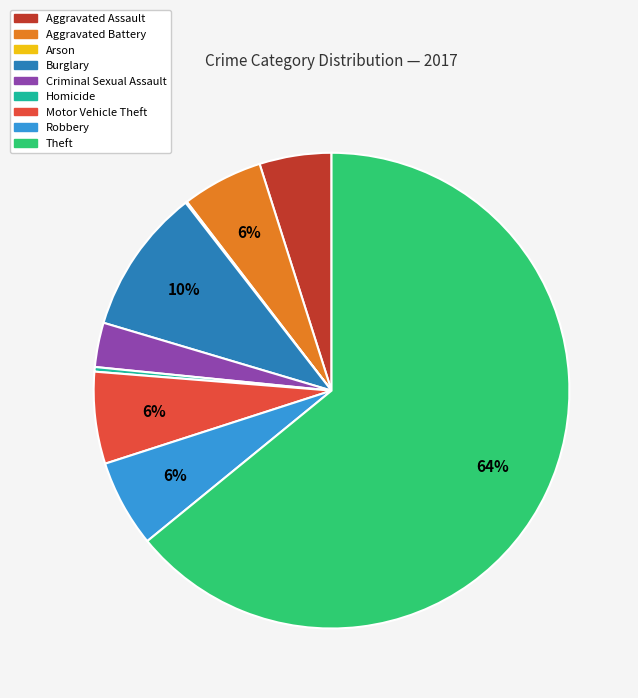

What is the largest slice in the pie chart?

Theft